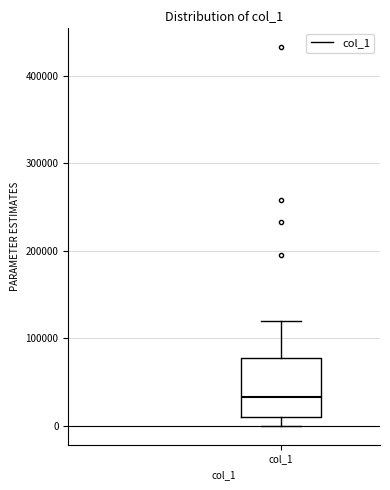

Transcribe this box plot: give where the median line is, the range the box spans, and where the two whiskers end, as read against the y-axis. The values are not printed on the chart, so give them approximately, as read against the axis.

median 30000, box 10000 to 80000, whiskers 0 to 120000